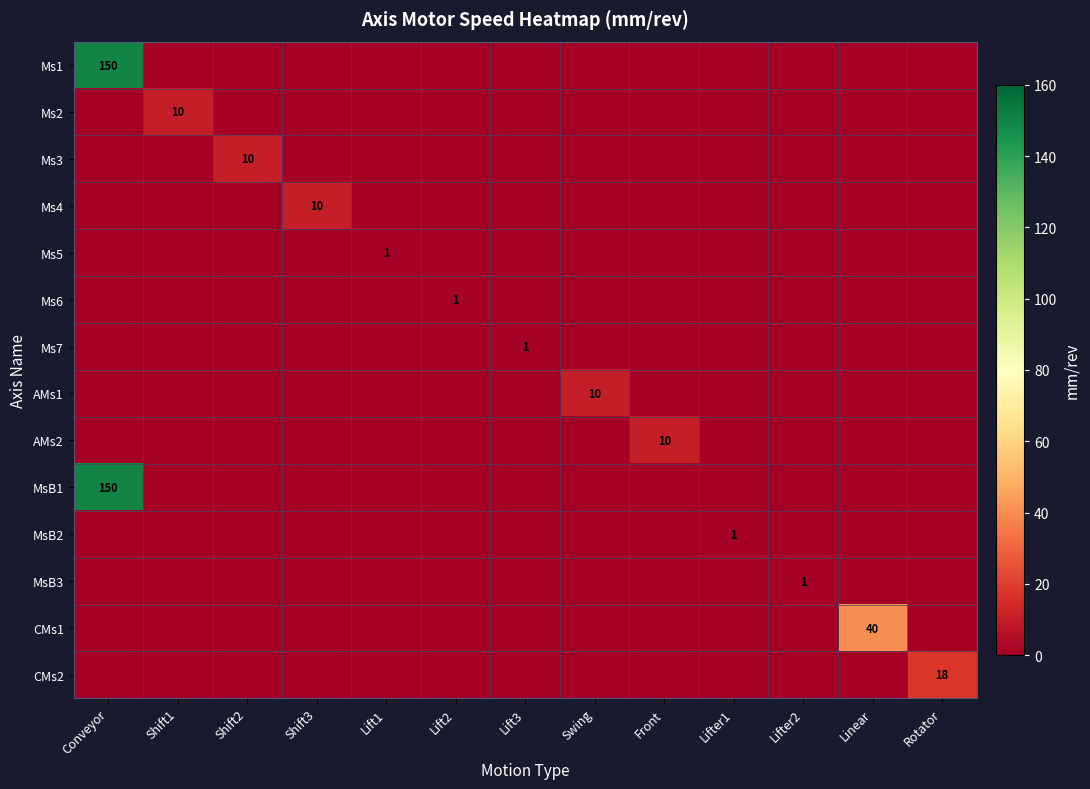

Which series has the largest range (max minus min)?

Ms1